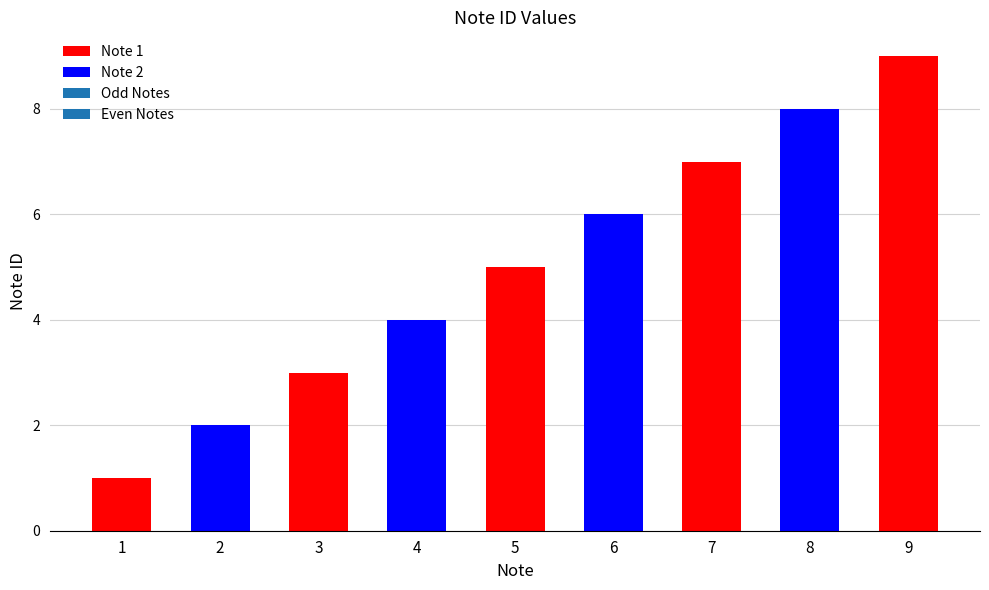

What is the maximum value shown in the chart?

9